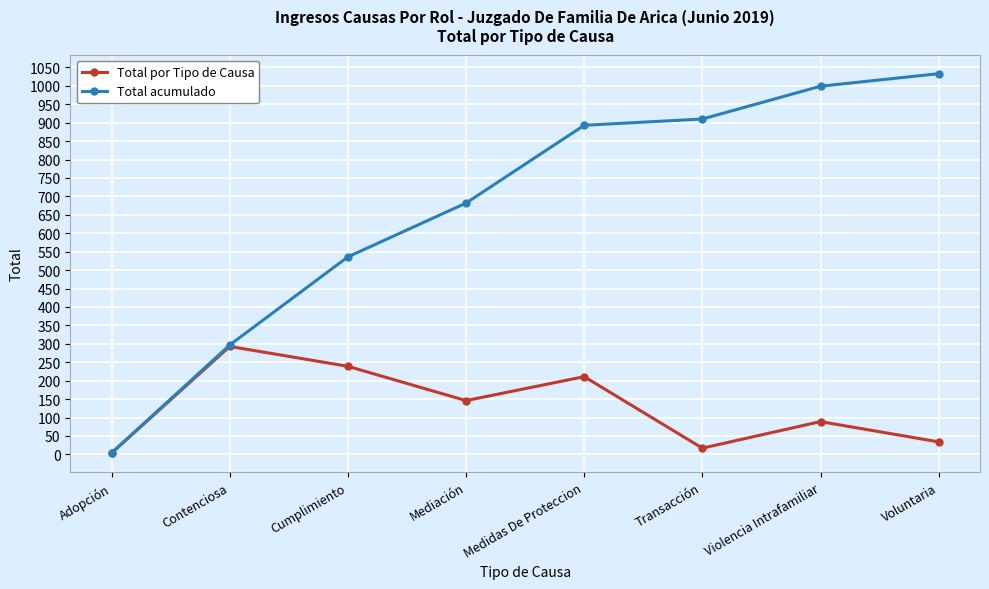

Reading left to right, what are all the values shown in this chart?

Total por Tipo de Causa: Adopción=4	Contenciosa=293	Cumplimiento=239	Mediación=146	Medidas De Proteccion=211	Transacción=17	Violencia Intrafamiliar=89	Voluntaria=34
Total acumulado: Adopción=4	Contenciosa=297	Cumplimiento=536	Mediación=682	Medidas De Proteccion=893	Transacción=910	Violencia Intrafamiliar=999	Voluntaria=1033